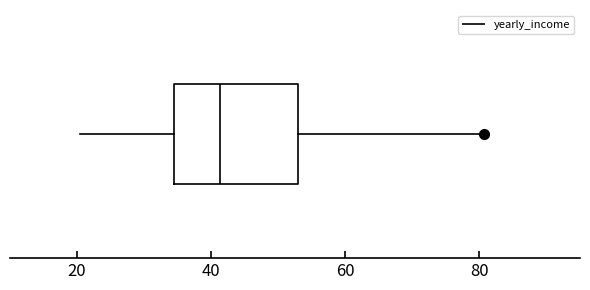

Where is the right edge of the box on the x-axis? The values are not printed on the chart, so give them approximately, as read against the axis.

52